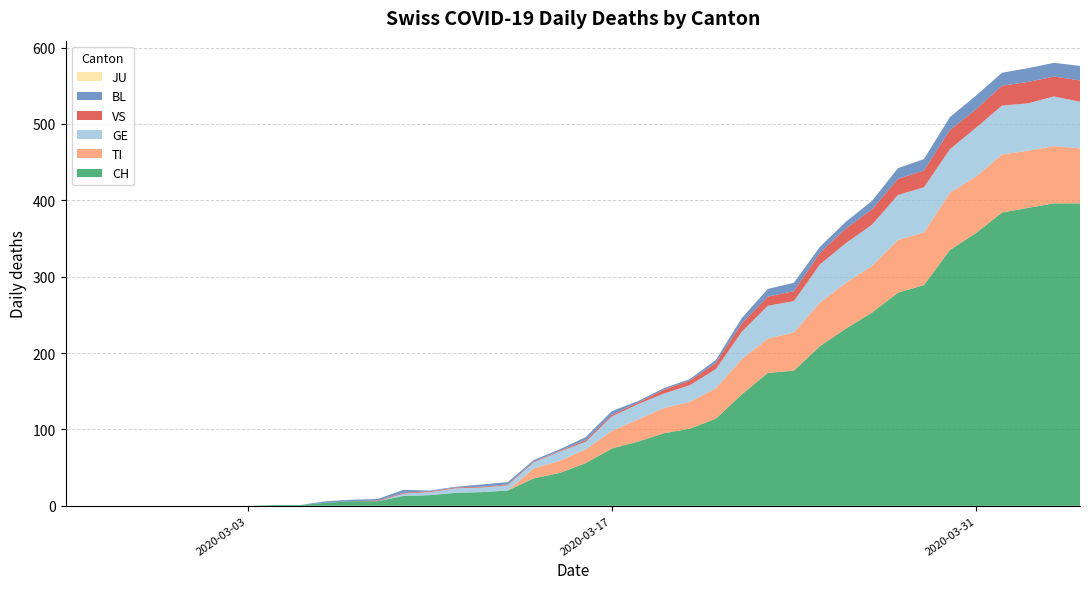

Reading right to left, what are all the values shown in this chart?

CH: 396	396	390	384	357	335	289	279	253	232	209	177	174	146	114	101	95	84	75	56	43	36	20	18	17	14	13	6	6	4	1	1	0	0	0	0	0	0	0	0
TI: 72	75	75	76	74	75	69	69	61	60	57	50	45	46	40	35	33	29	23	18	16	13	0	0	0	0	0	0	0	0	0	0	0	0	0	0	0	0	0	0
GE: 61	65	62	64	64	57	59	59	54	52	50	41	43	36	25	22	19	20	19	10	12	8	7	6	6	4	3	0	0	0	0	0	0	0	0	0	0	0	0	0
VS: 28	26	28	26	24	25	22	21	20	19	15	13	12	11	8	6	5	2	2	2	1	1	1	1	1	1	1	1	0	0	0	0	0	0	0	0	0	0	0	0
JU: 0	0	0	0	0	0	0	0	0	0	0	0	0	0	0	0	0	0	0	0	0	0	0	0	0	0	0	0	0	0	0	0	0	0	0	0	0	0	0	0
BL: 19	18	18	17	18	17	15	14	11	9	8	11	10	7	4	2	2	2	5	4	2	2	3	3	1	1	4	2	2	2	0	0	0	0	0	0	0	0	0	0